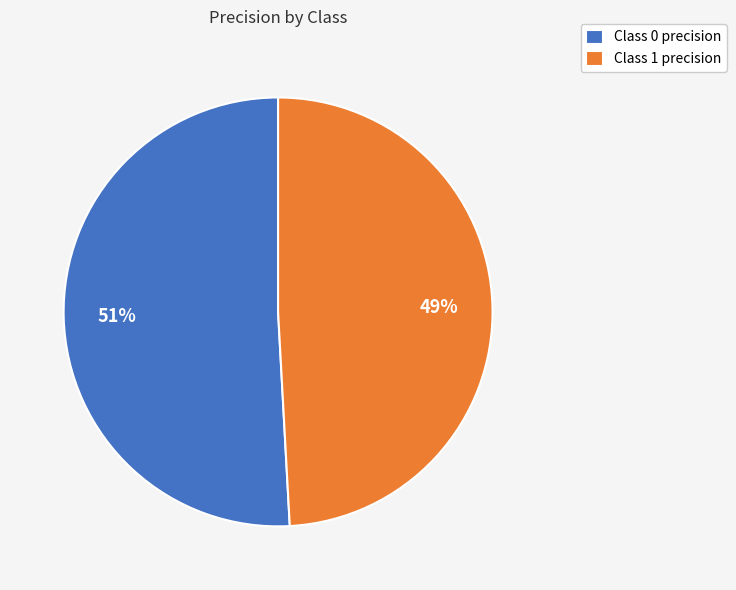

Do Class 1 precision and Class 0 precision together represent more than half of the pie?

Yes